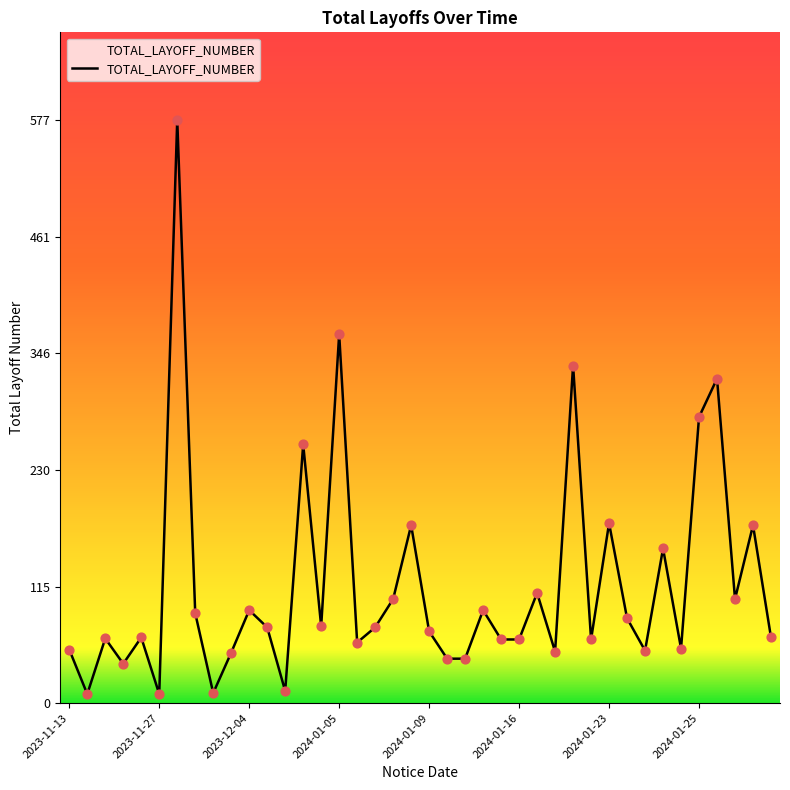

What is the difference between the maximum and minimum values?

568